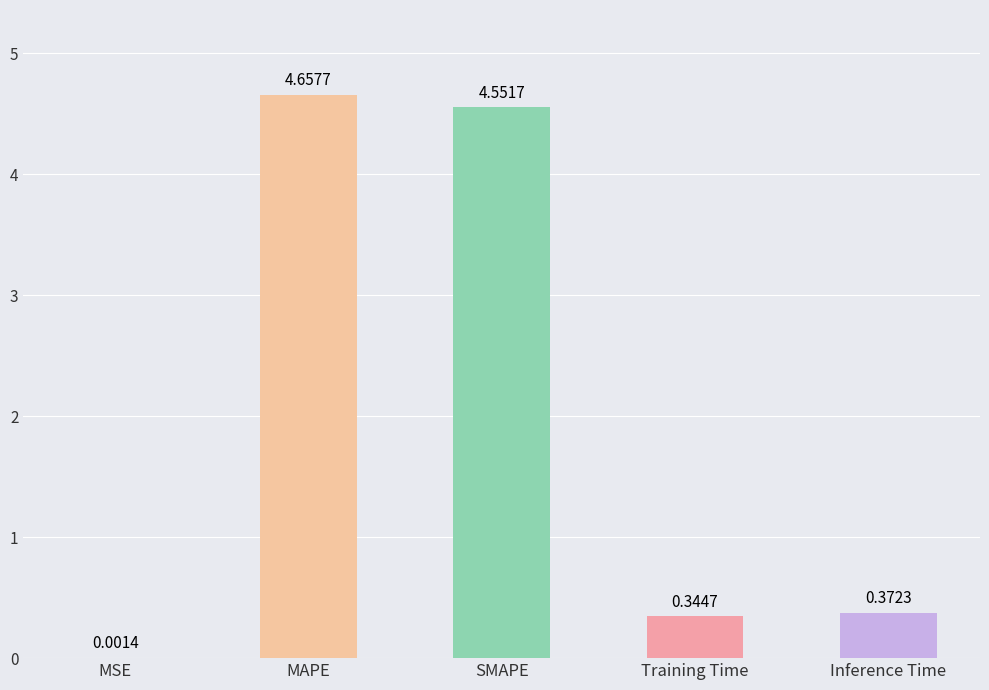

What is the change in value from MSE to Inference Time?

+0.4